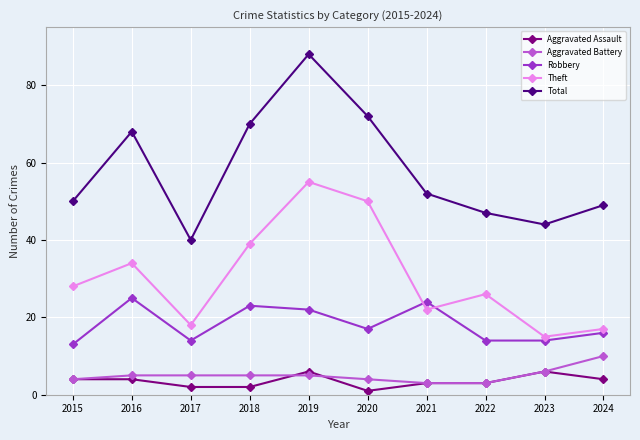

Rank the categories by Theft value from highest to lowest.

2019, 2020, 2018, 2016, 2015, 2022, 2021, 2017, 2024, 2023